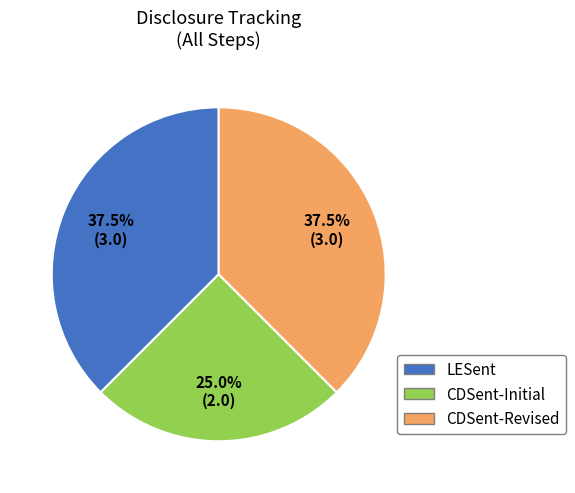

Is there a majority slice in this chart?

No